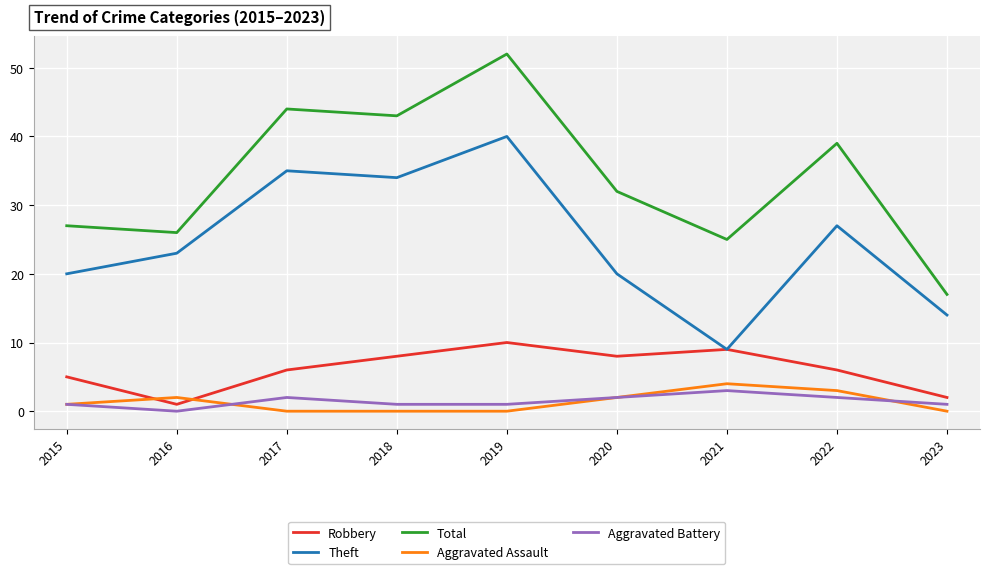

Is the value of Total at 2016 greater than the value of Theft at 2016?

Yes